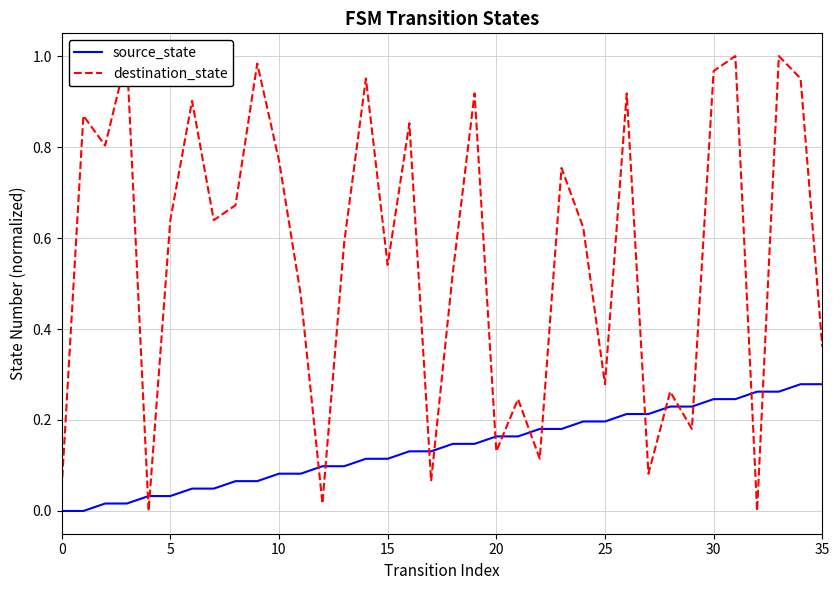

True or false: source_state has a value of 0.3 at 22.

False